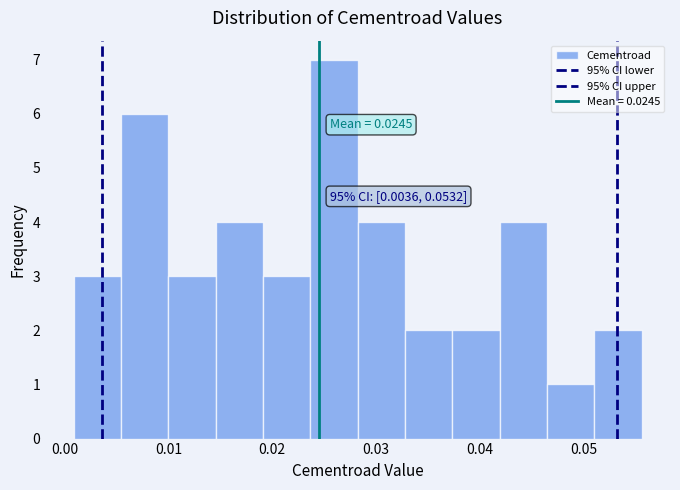

Over which range of the x-axis is the bar tallest?

0.024 to 0.028